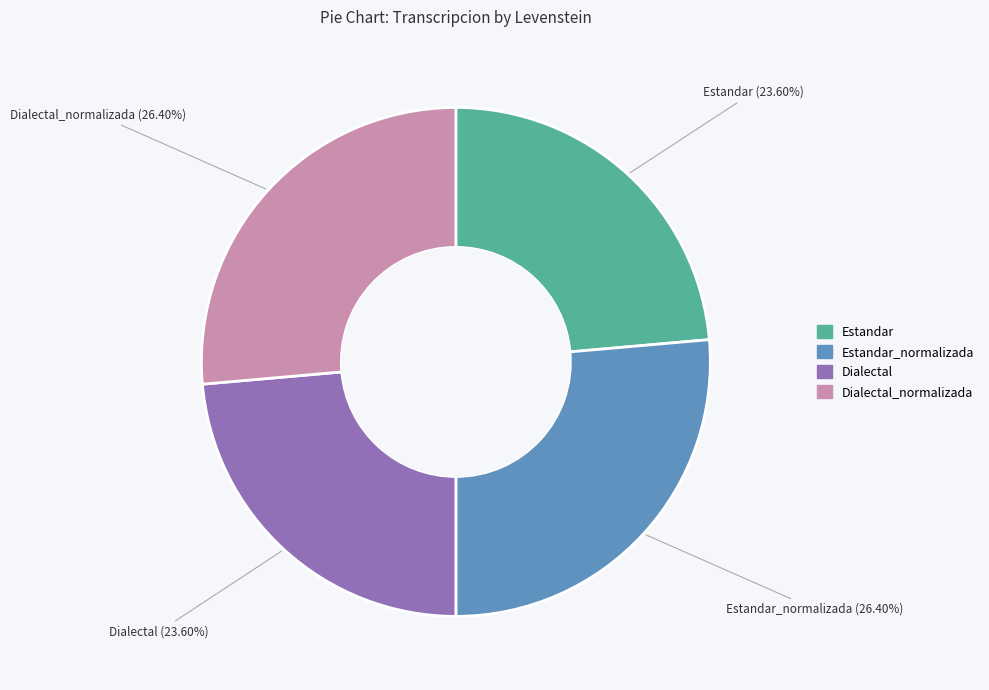

Is there any slice that represents more than half of the pie?

No